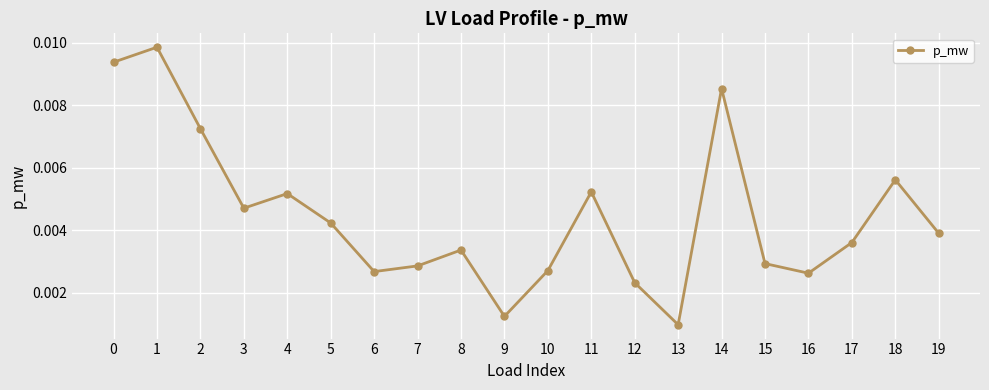

Where is the first local maximum?

1